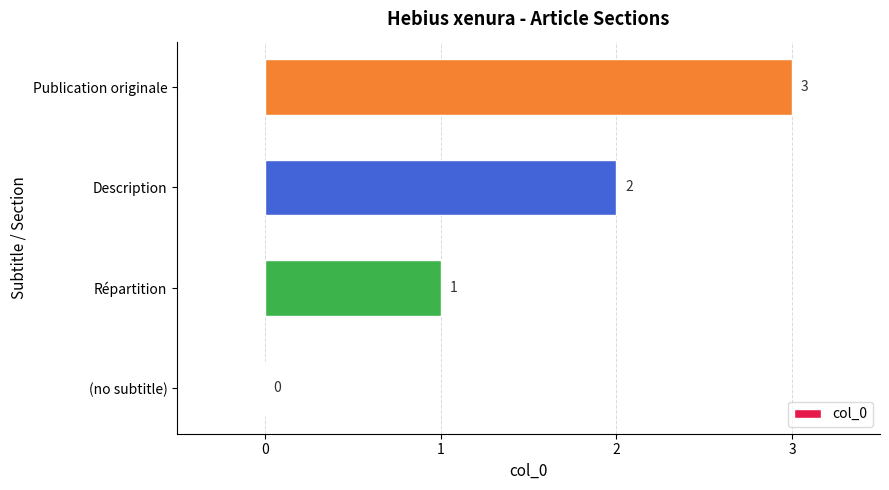

True or false: the data shows 3 at Publication originale.

True